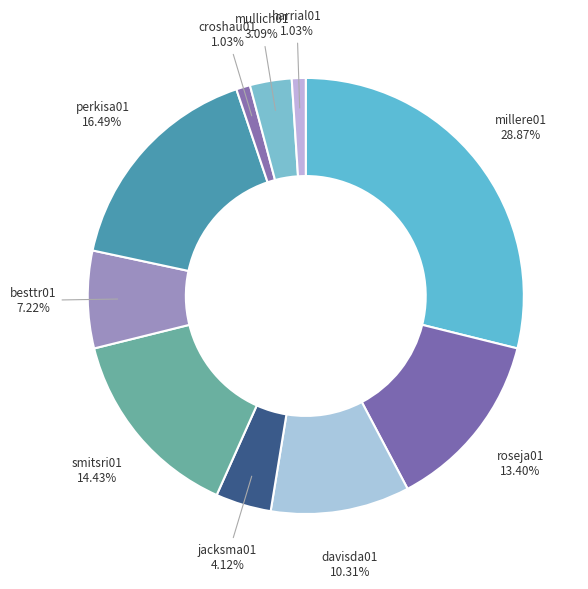

Which has a higher value, smitsri01 or davisda01?

smitsri01